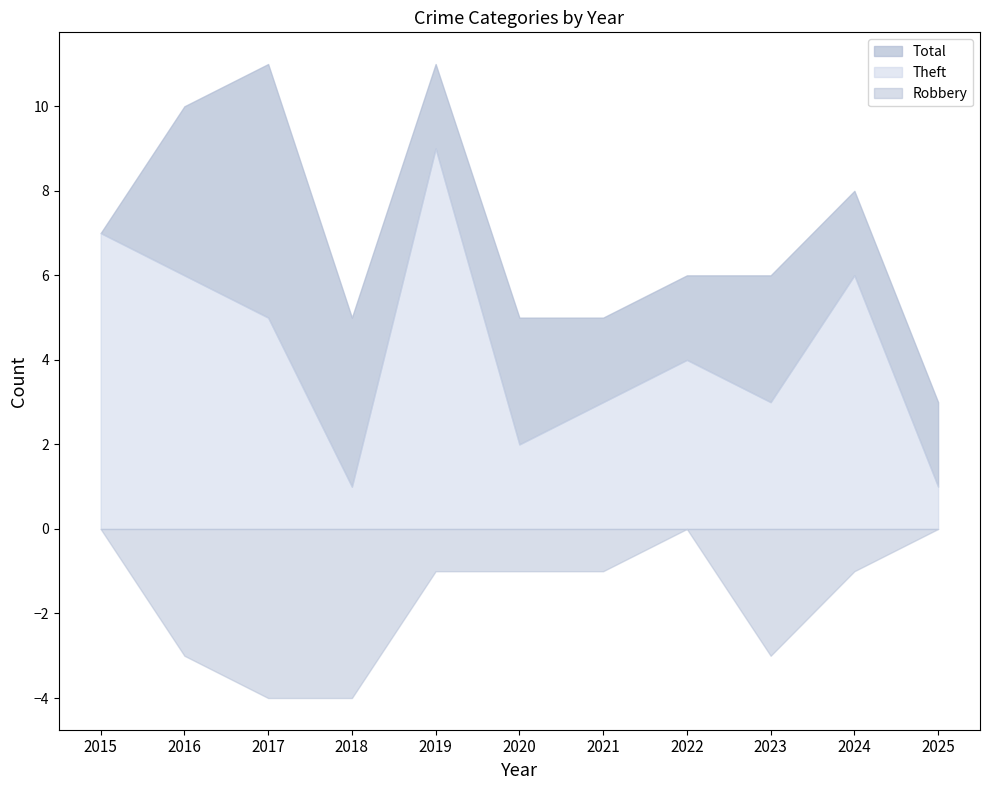

How many interior local peaks does the Total series have?

3